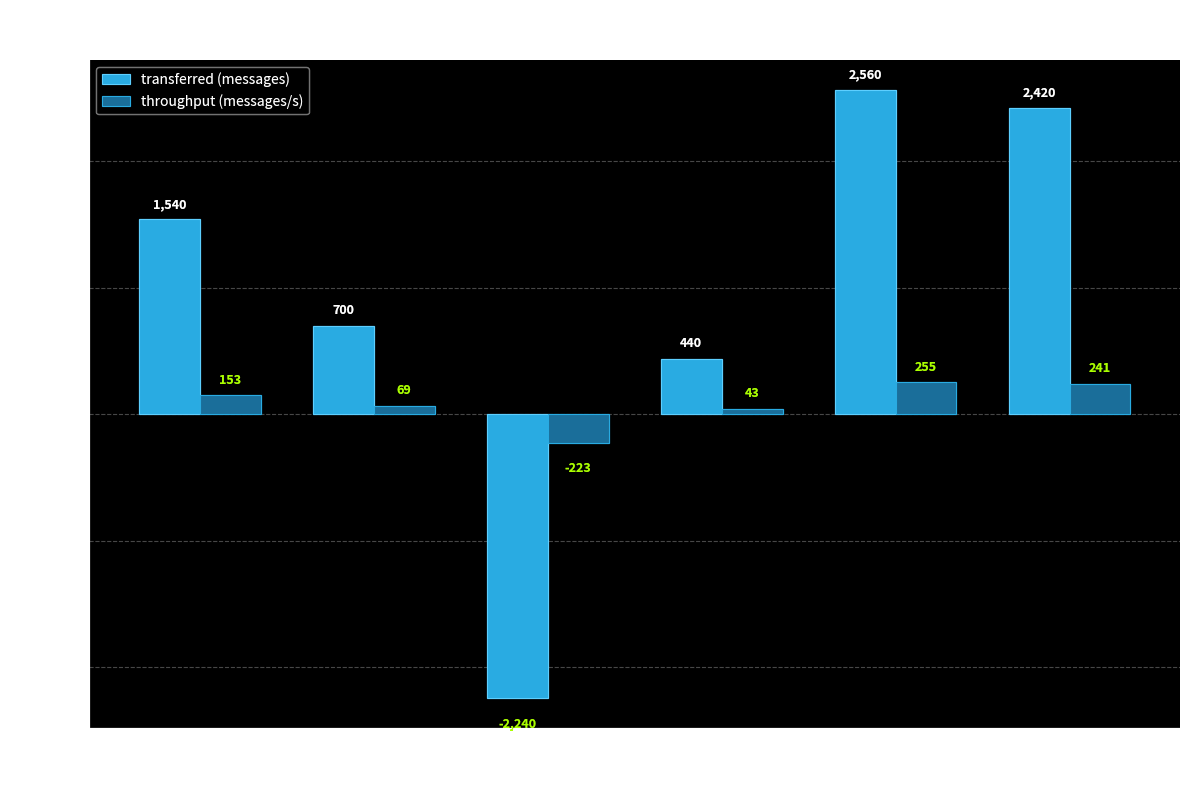

Reading left to right, extract all data points from this chart.

transferred (messages): 100s=1540	110s=700	150s=-2240	160s=440	170s=2560	180s=2420
throughput (messages/s): 100s=153	110s=69	150s=-223	160s=43	170s=255	180s=241